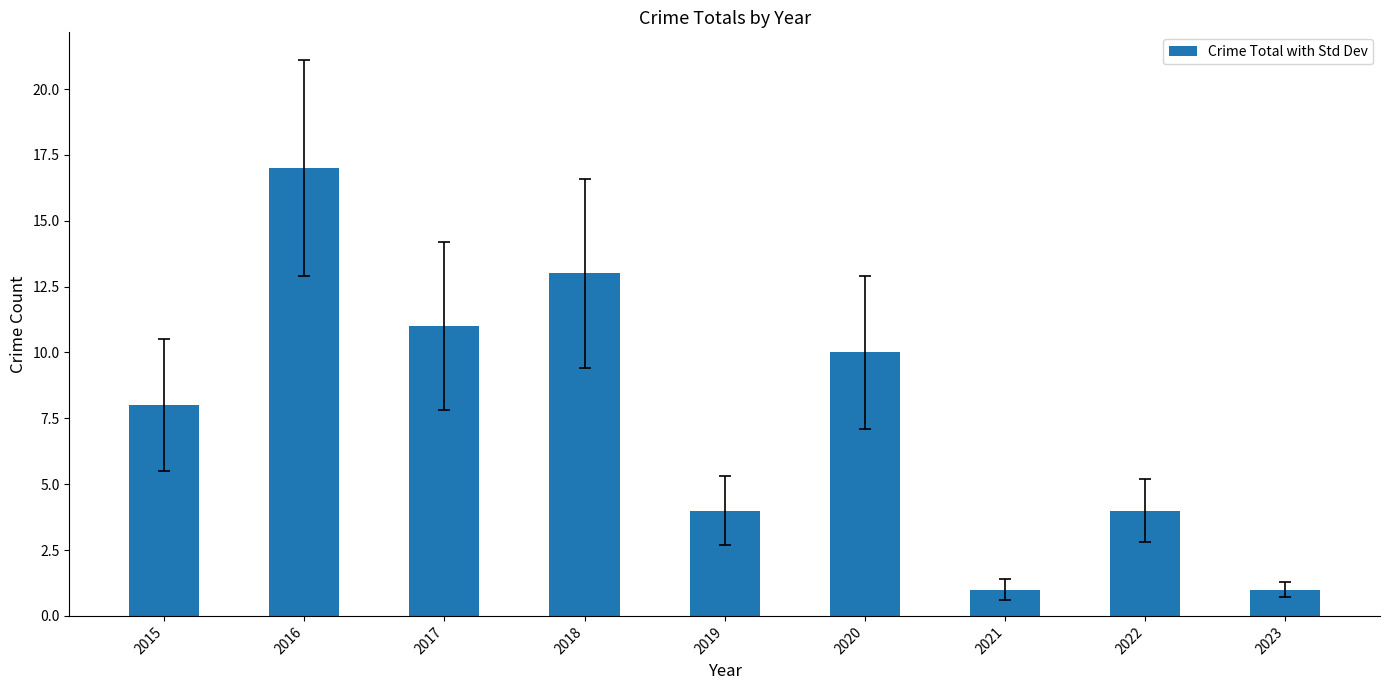

Where is the data nearest to the value 9?

2015